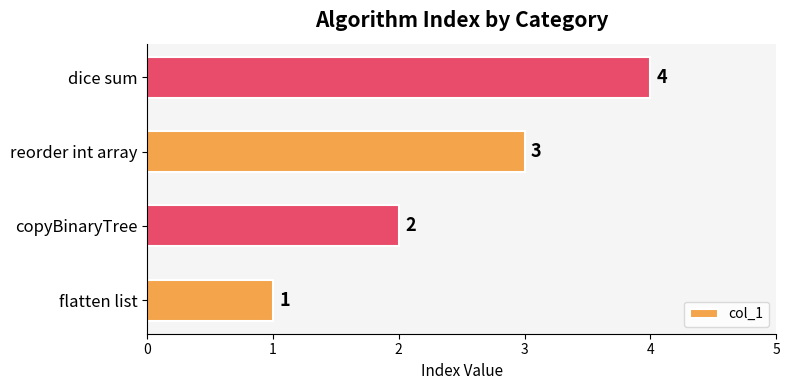

What is the sum of the values at flatten list and dice sum?

5